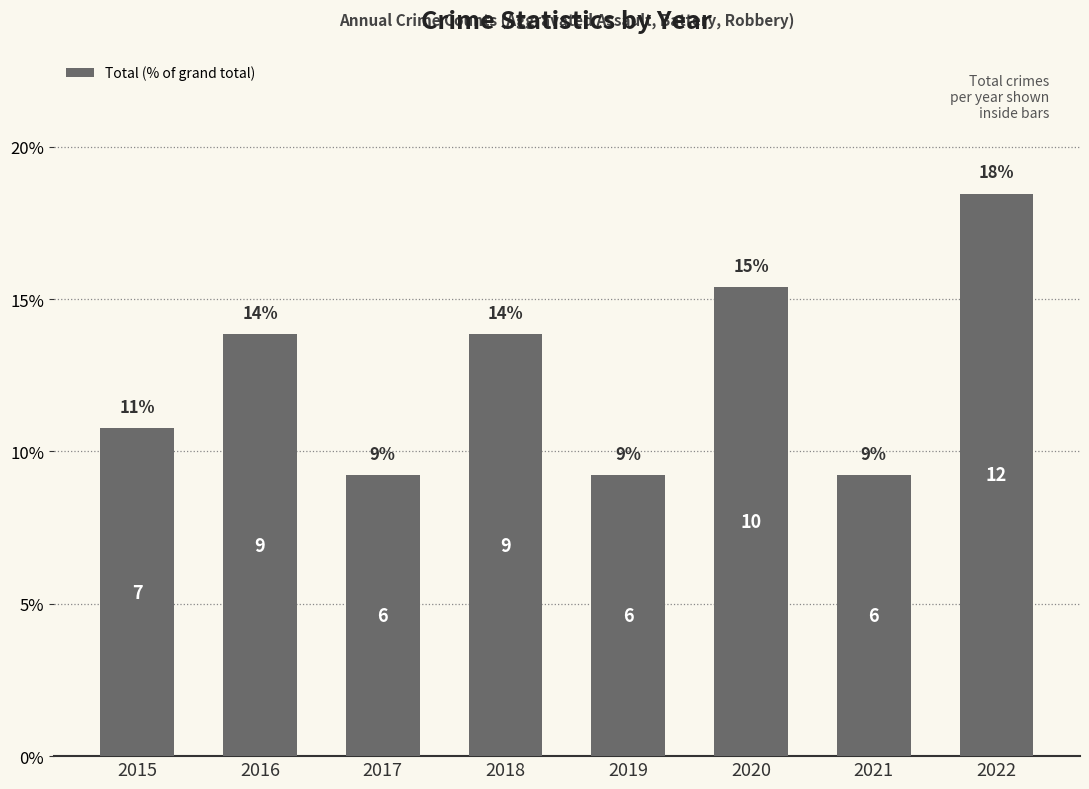

The chart shows a value of 13.8 at 2018. True or false?

True